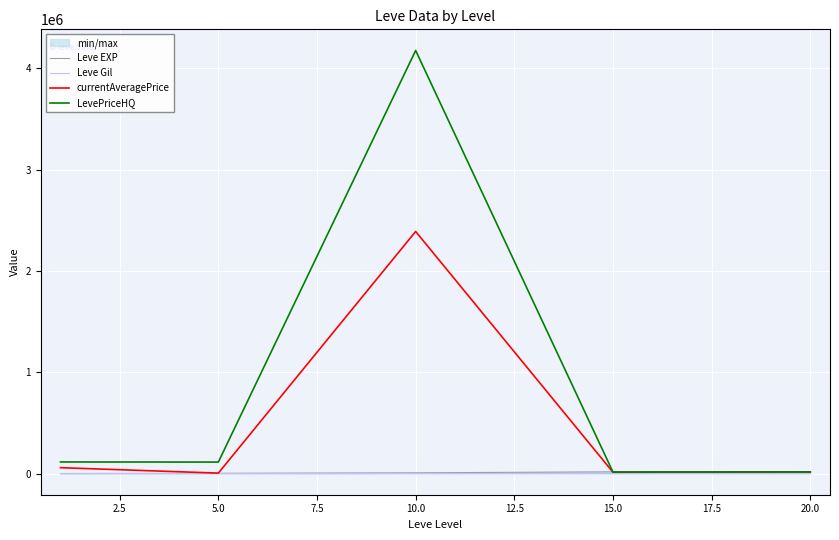

True or false: currentAveragePrice and Leve Gil cross at least once.

False